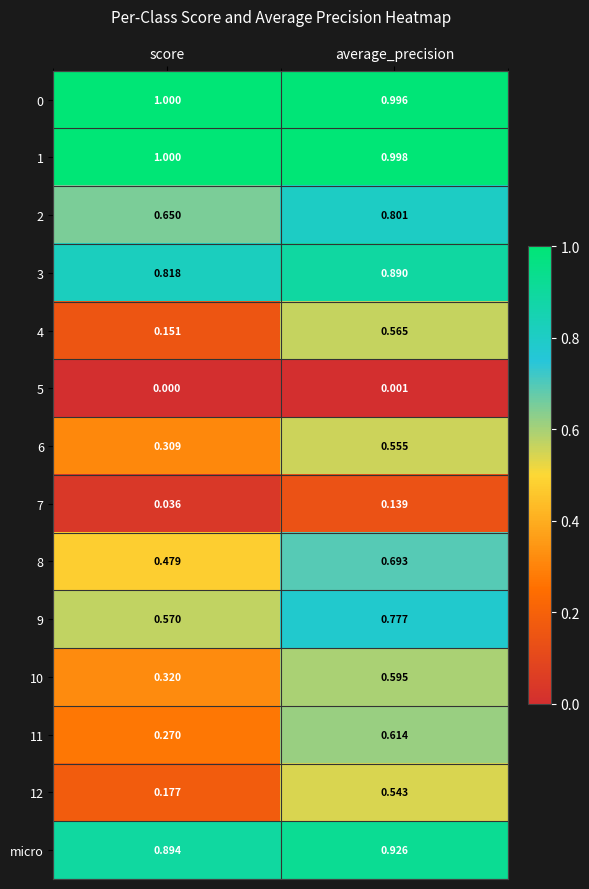

Between score and average_precision, which series saw the biggest shift?

4